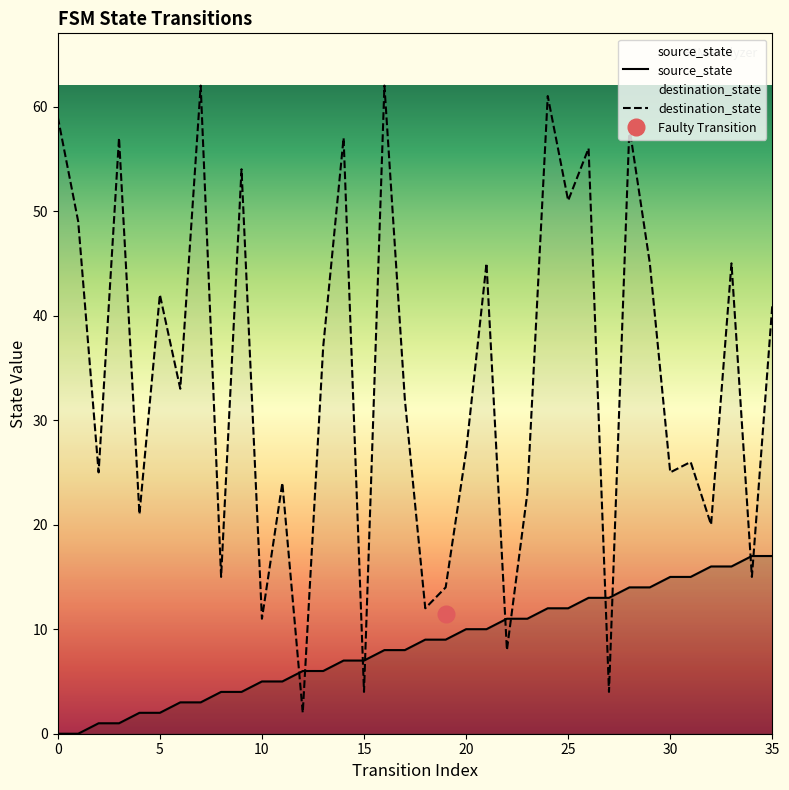

Which series changed the most between 14 and 18?

destination_state